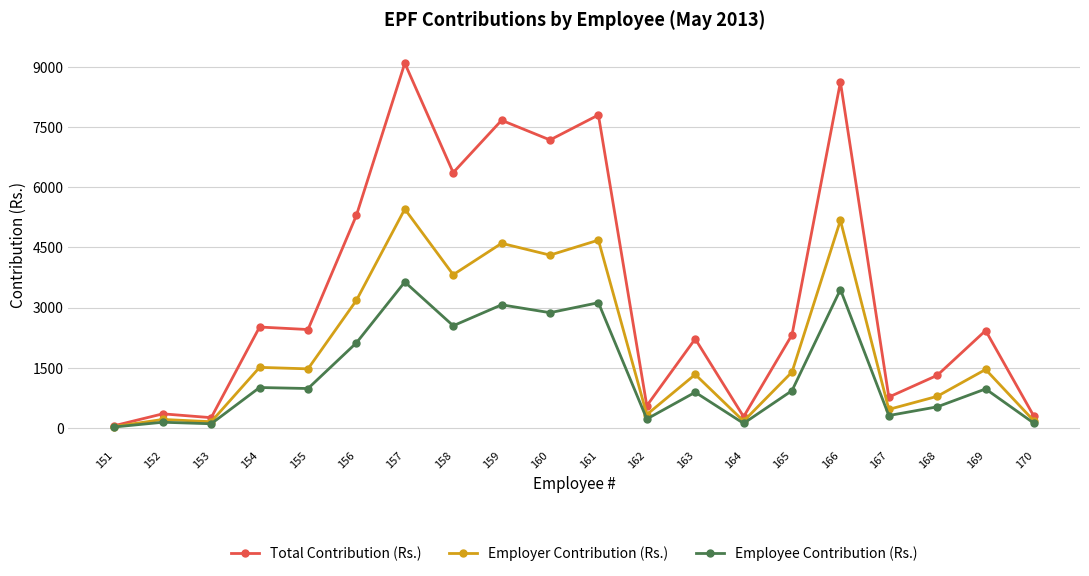

What is the total value across all series at 158?

12731.7